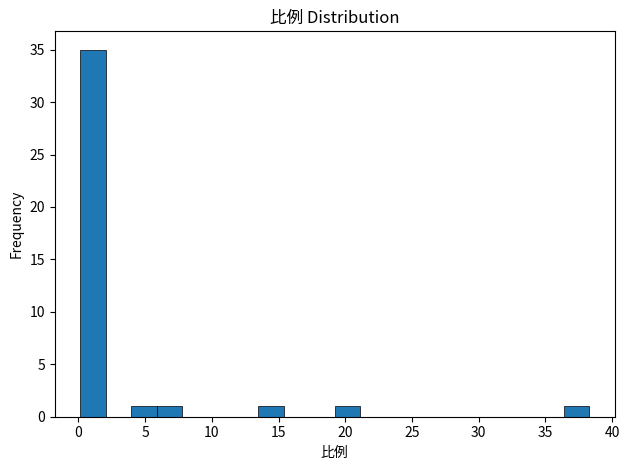

Read against the x-axis, roughly where is the centre of the tallest bar?

1.0